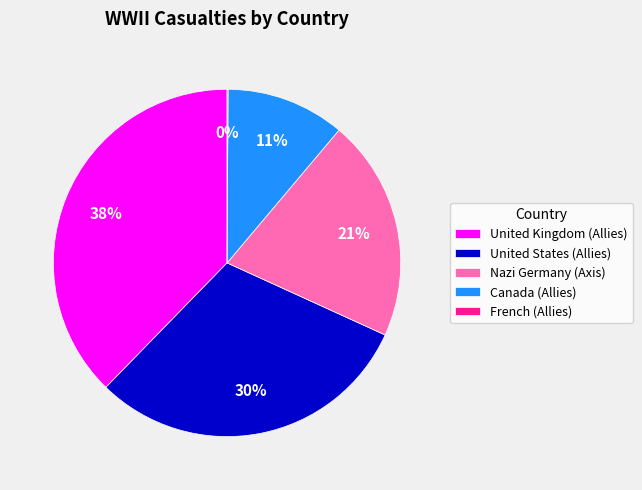

True or false: United Kingdom (Allies) accounts for 38% of the total.

True